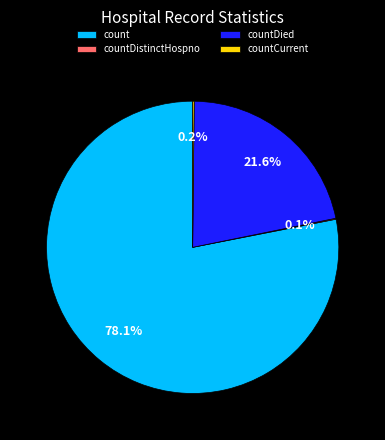

Which category has the biggest portion of the pie?

count